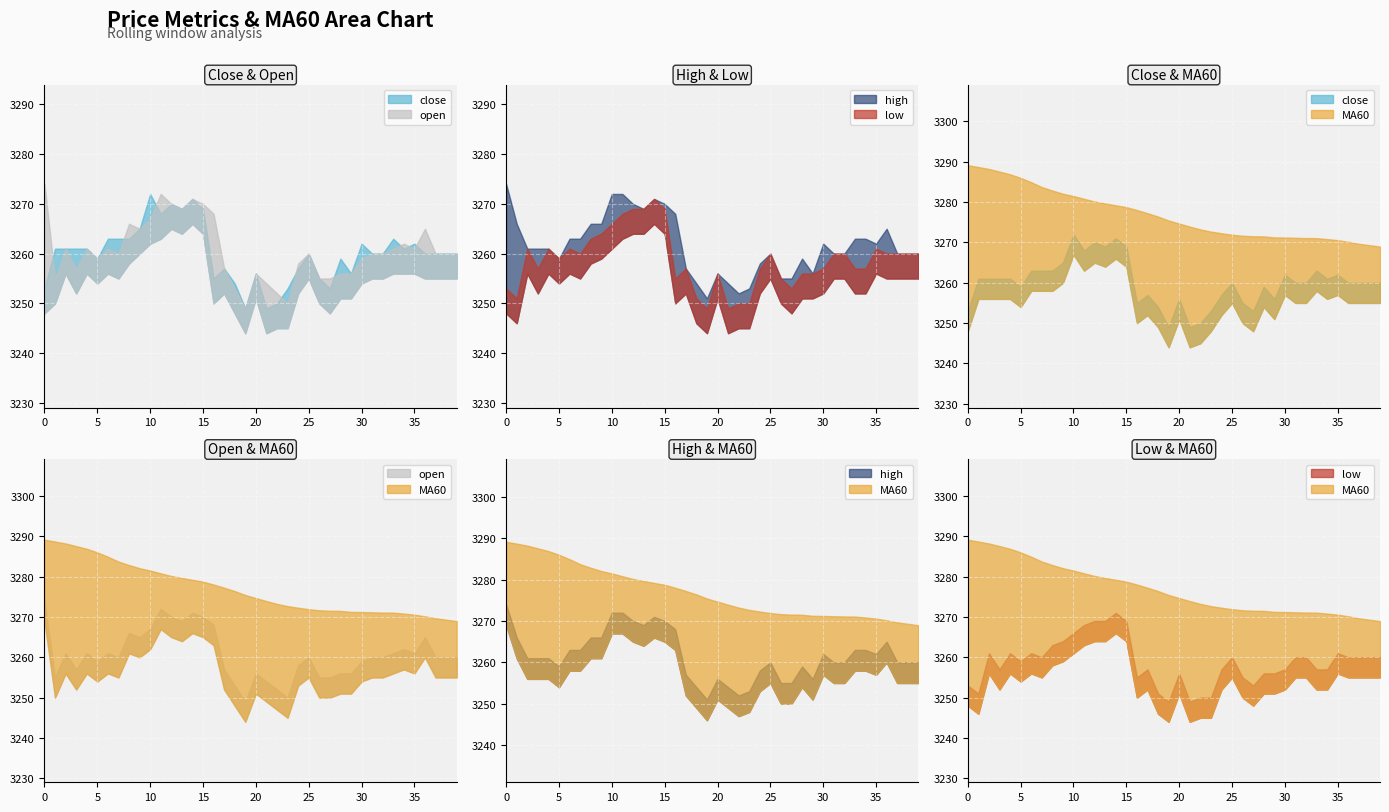

What is the difference between the maximum and minimum values in the MA60 series?

20.2